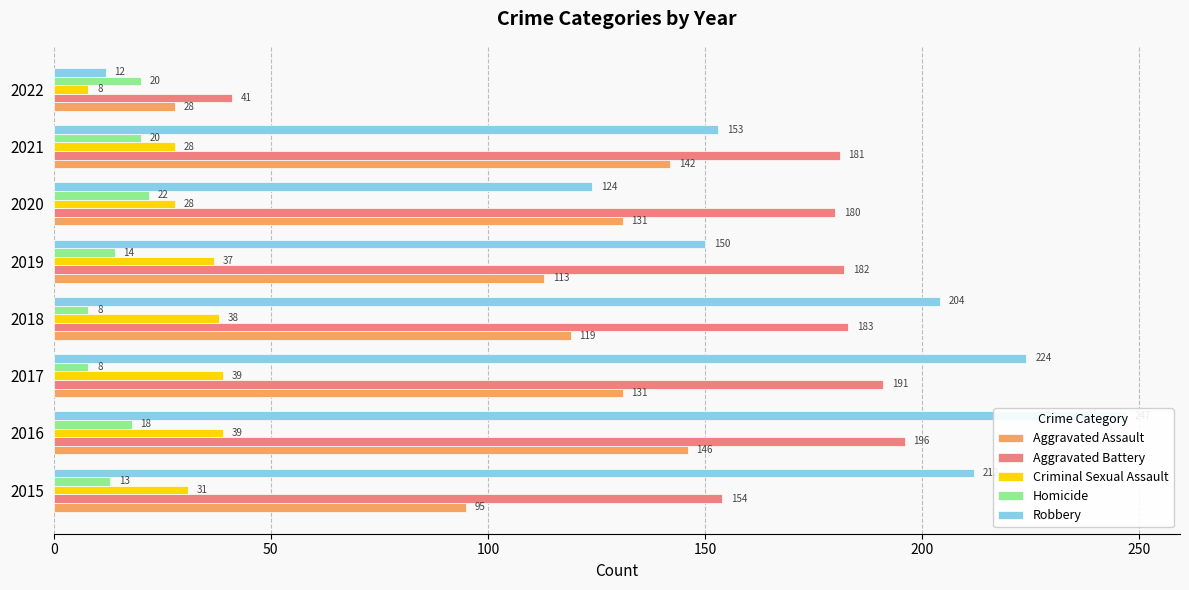

Which series has the largest total across all categories?

Robbery